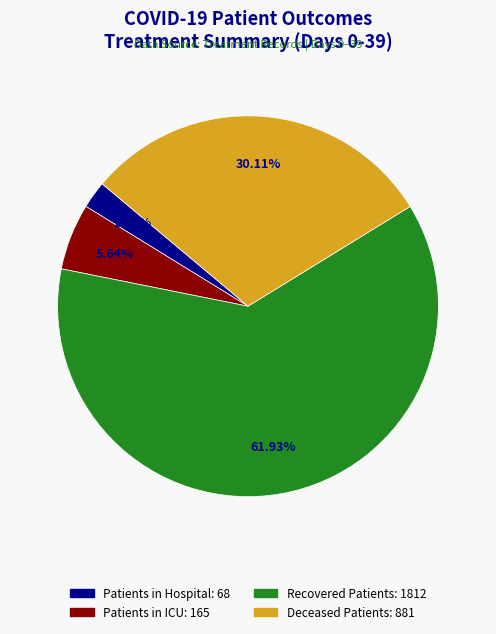

Does any single category account for the majority?

Yes